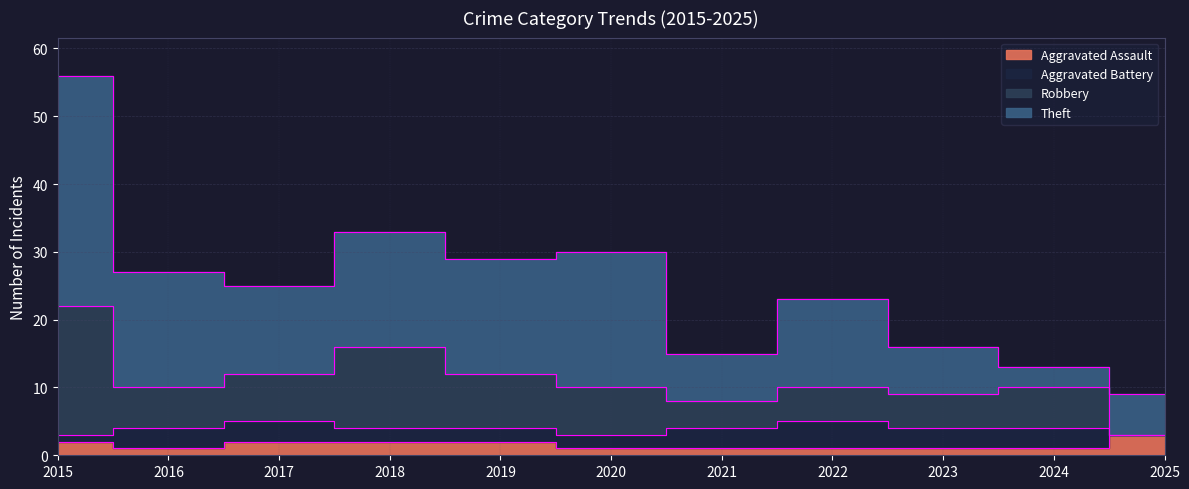

What is the value of the Total point at the 8th from the left?

23